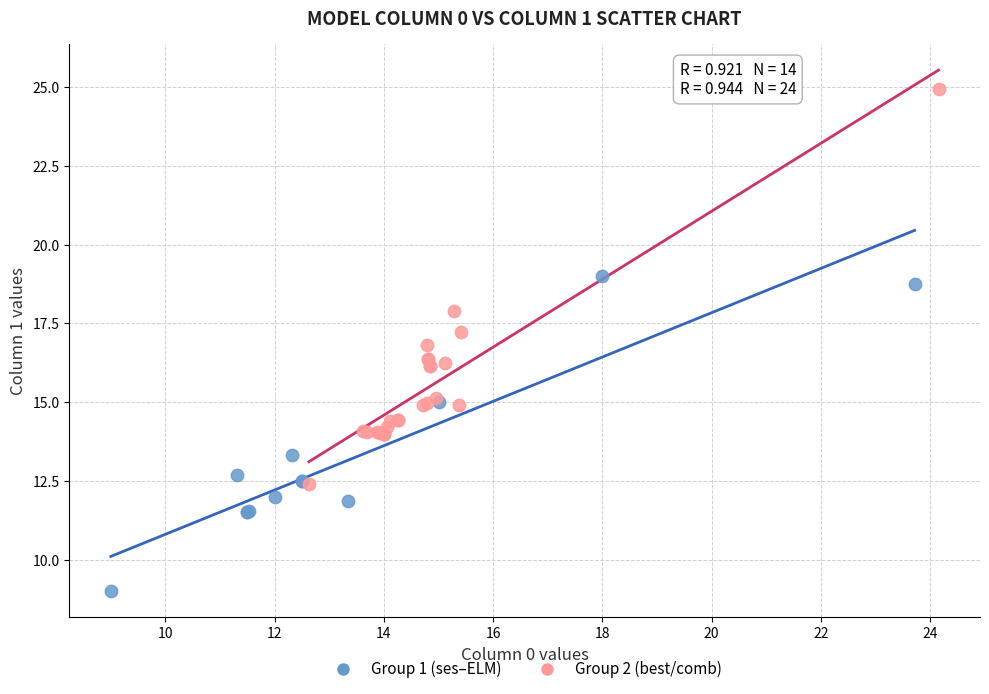

Which series has the largest Y range (max minus min)?

Group 2 (best/comb)